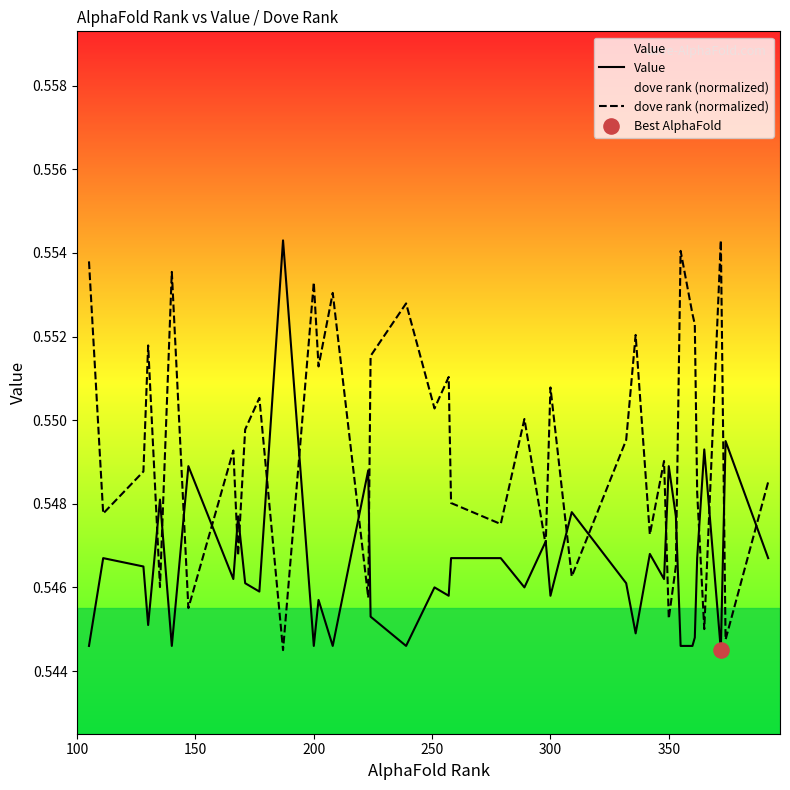

Which series has the largest total across all categories?

dove rank (normalized)